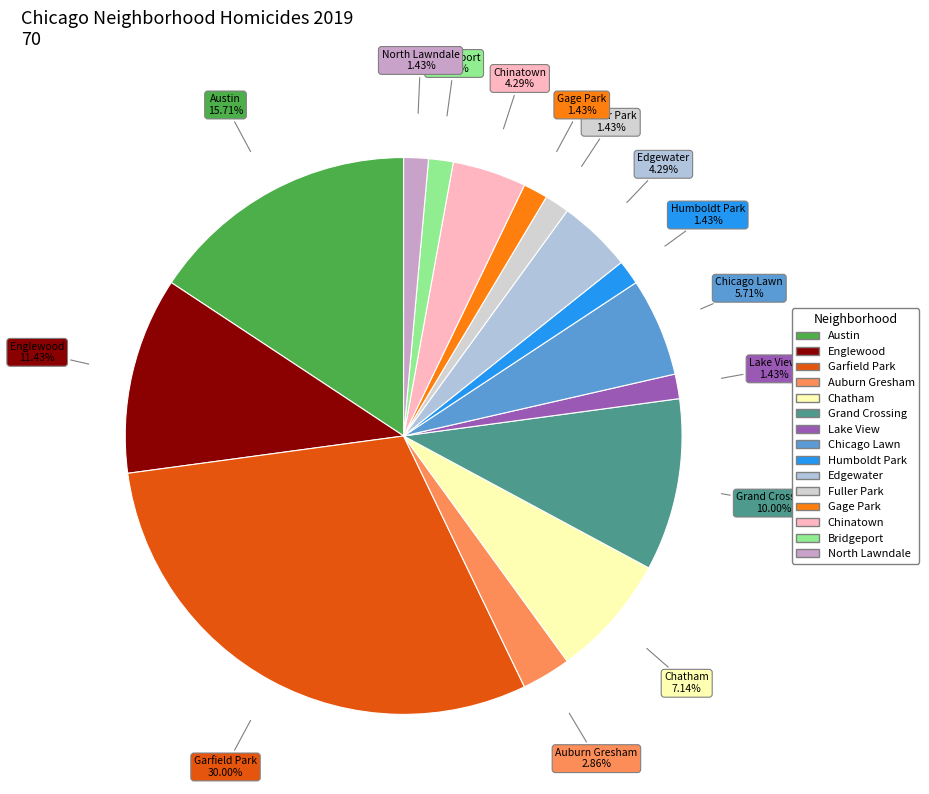

To the nearest percent, what is the average slice percentage?

7%